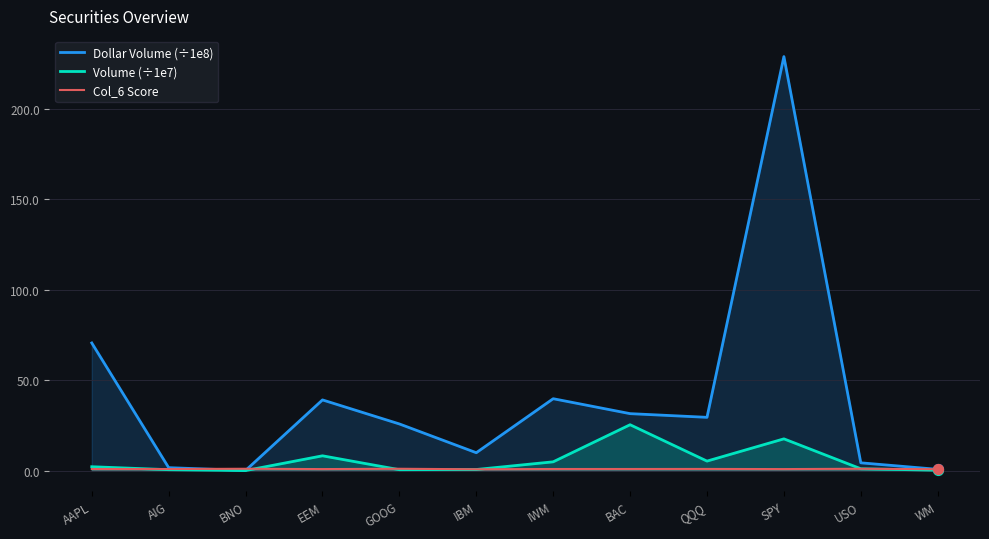

At how many categories does at least one series exceed 162?

1